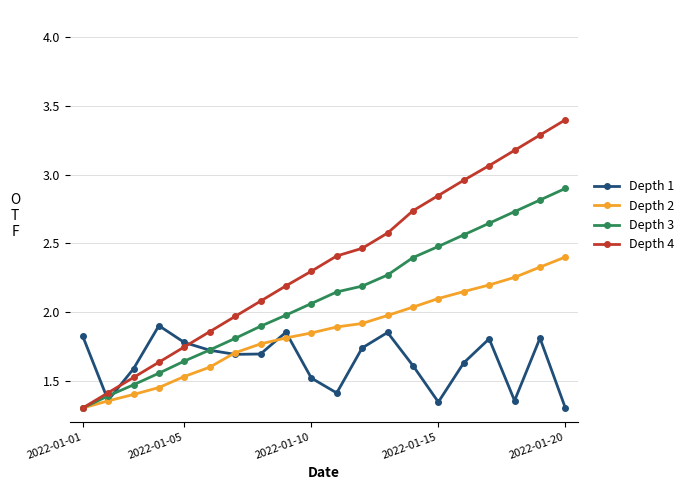

List the series in order of their peak value, lowest first.

Depth 1, Depth 2, Depth 3, Depth 4